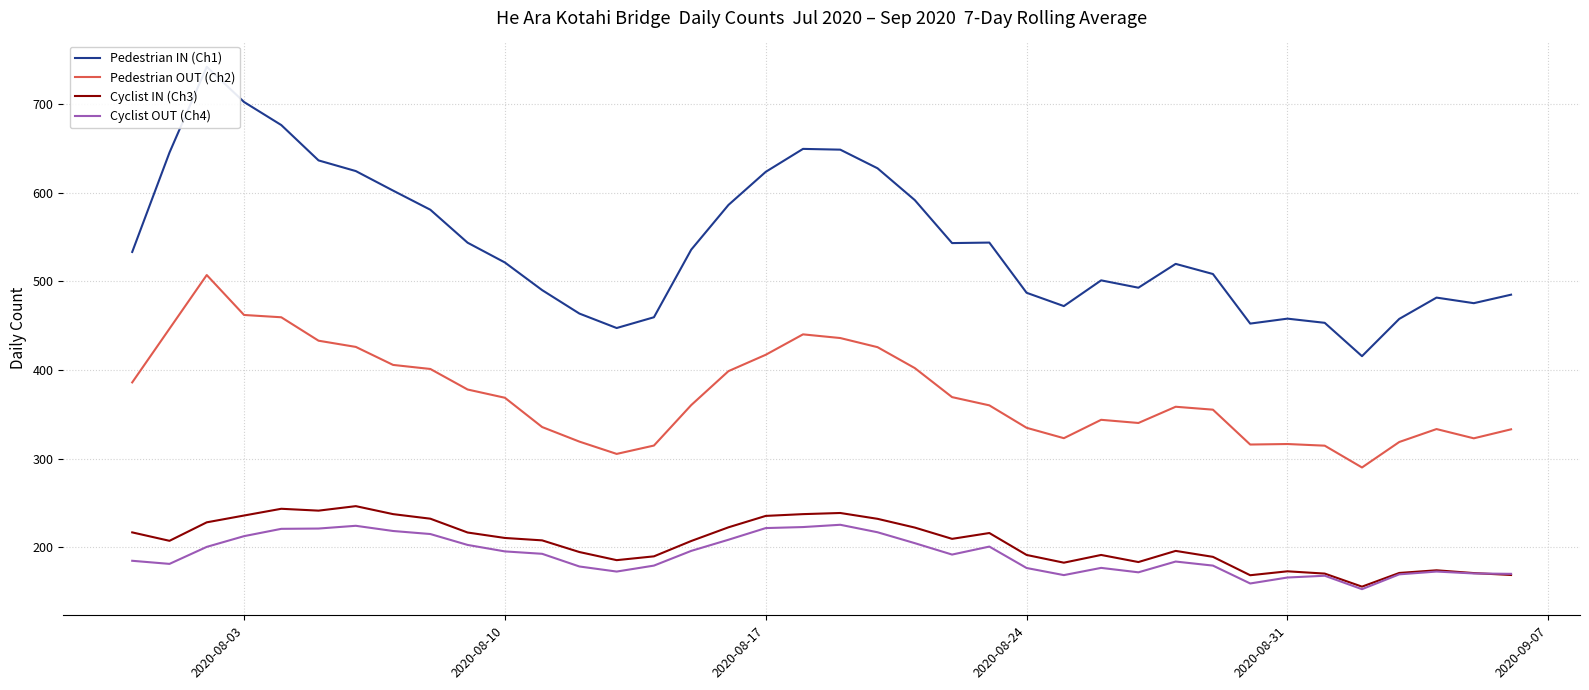

True or false: Cyclist OUT (Ch4) and Pedestrian OUT (Ch2) cross at least once.

False